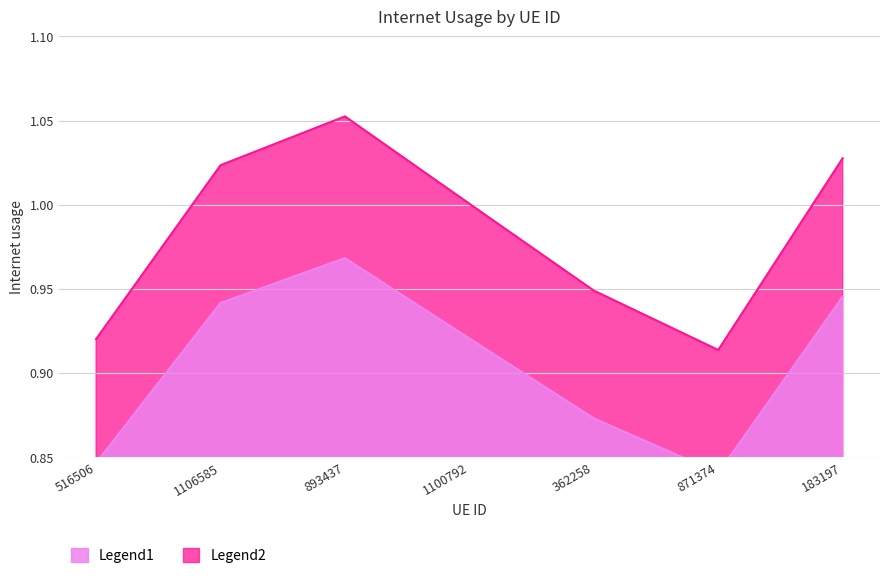

True or false: the data shows 0.4 at 871374.

False